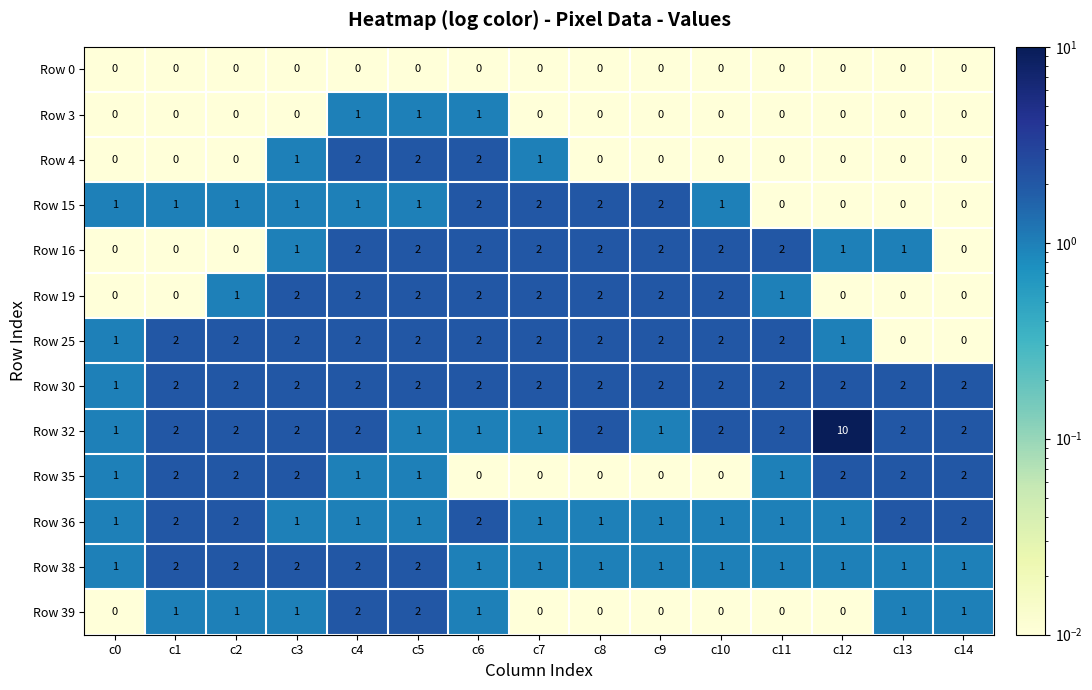

Is it true that Row 19 equals 3 at c9?

False